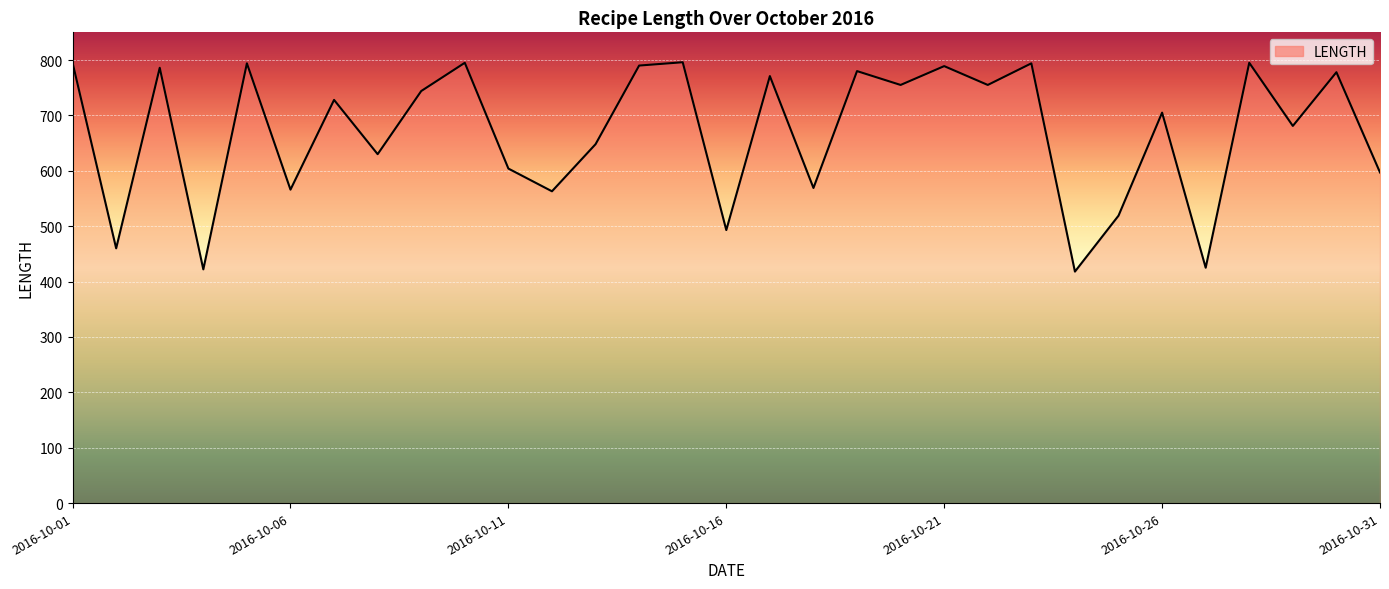

What is the smallest value displayed?

418